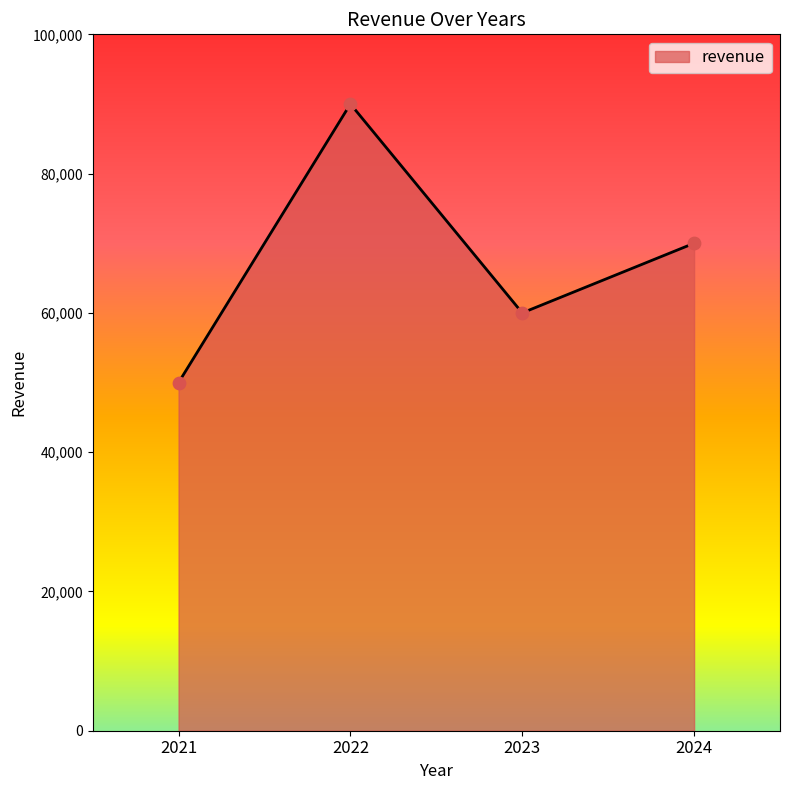

Approximately how many times larger is the value at 2021 compared to 2022?

0.6